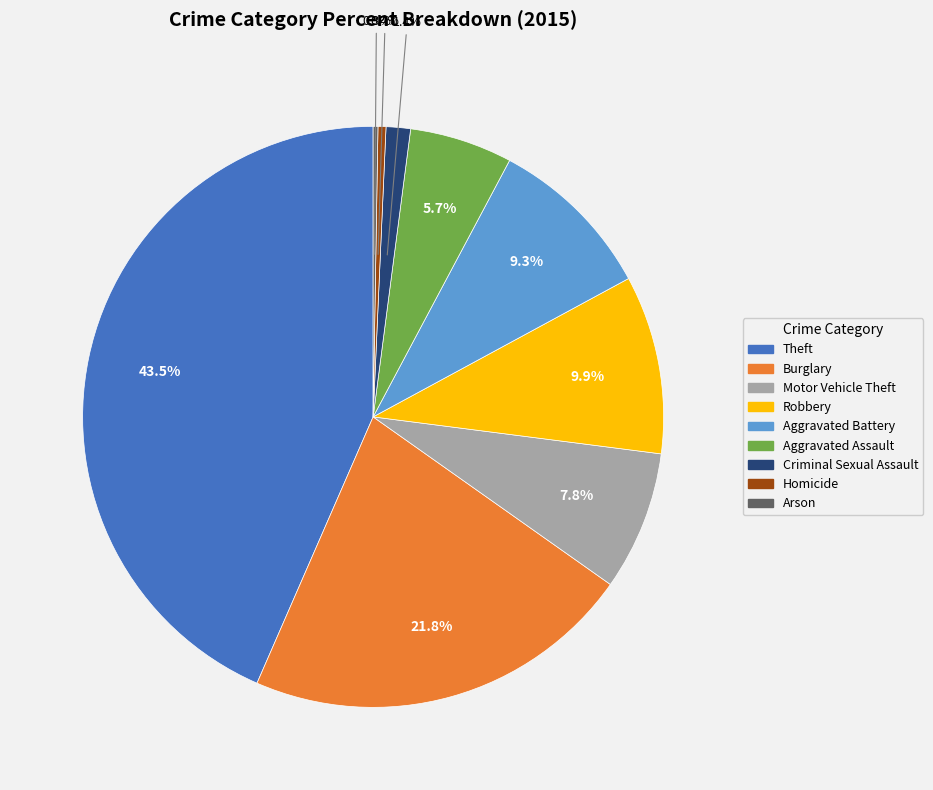

Which slice is the largest?

Theft